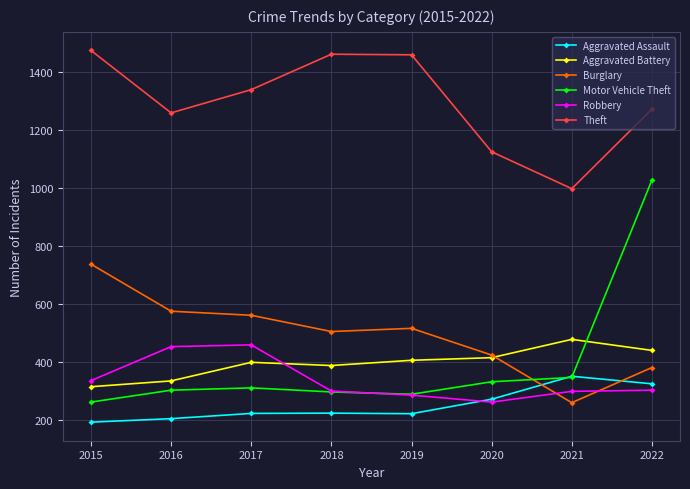

The Robbery series shows 263 at 2020. True or false?

True